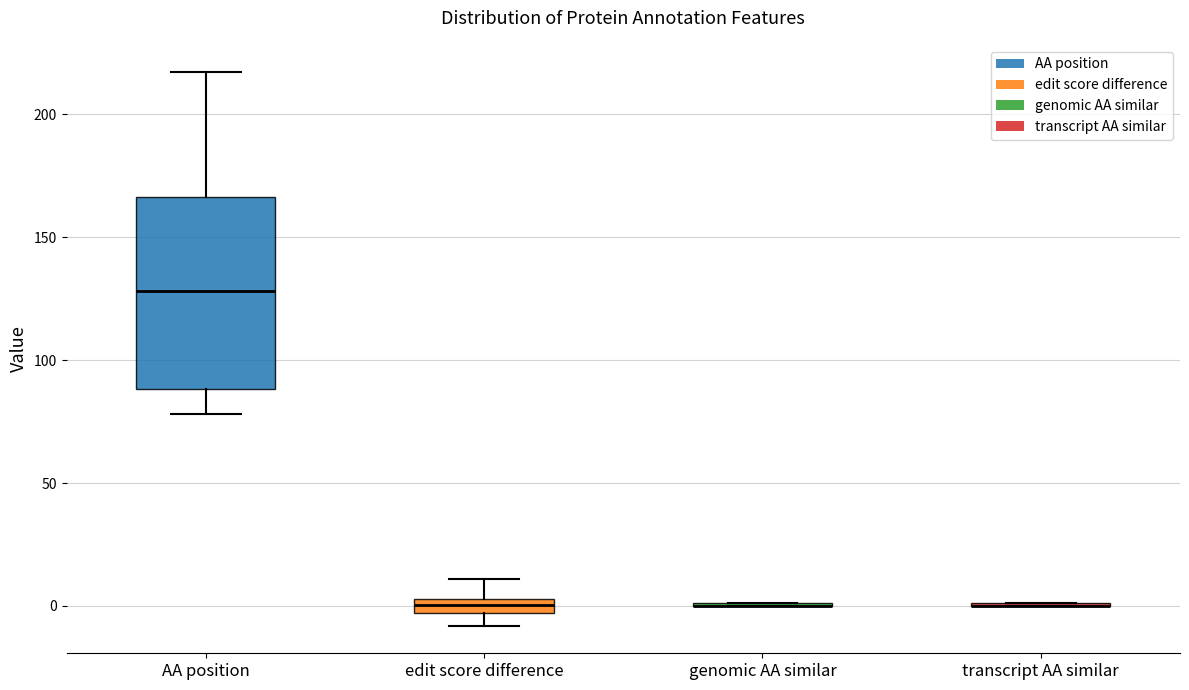

Which box is the tallest, from its lower edge to its upper edge?

AA position